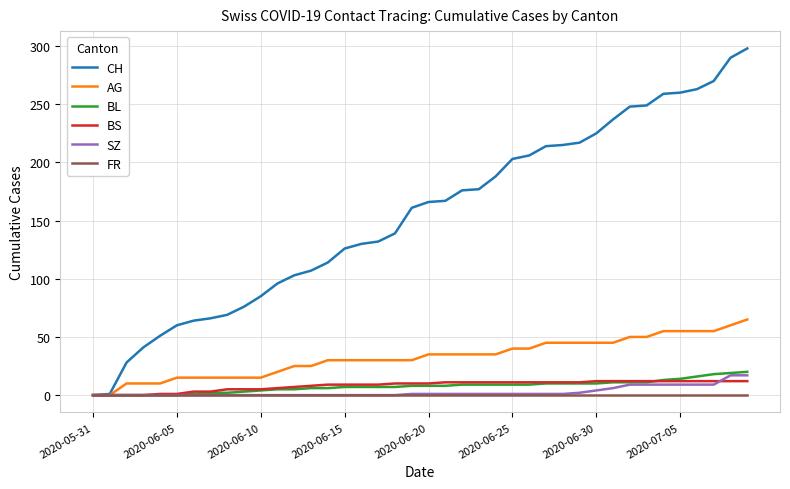

How many lines are shown in the chart?

6